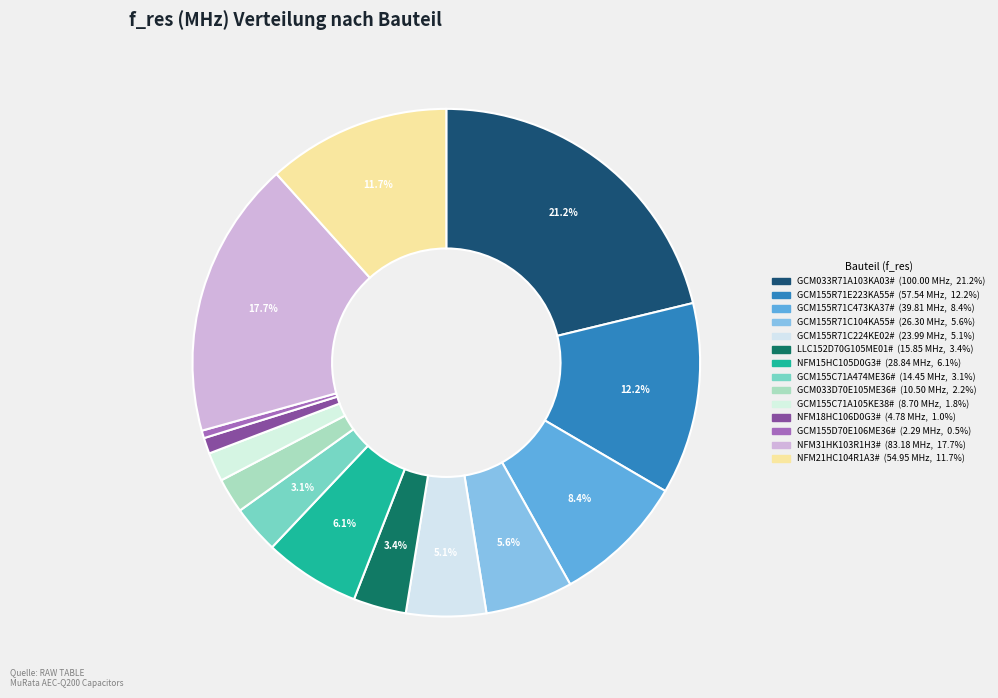

Which slice is the smallest?

GCM155D70E106ME36#